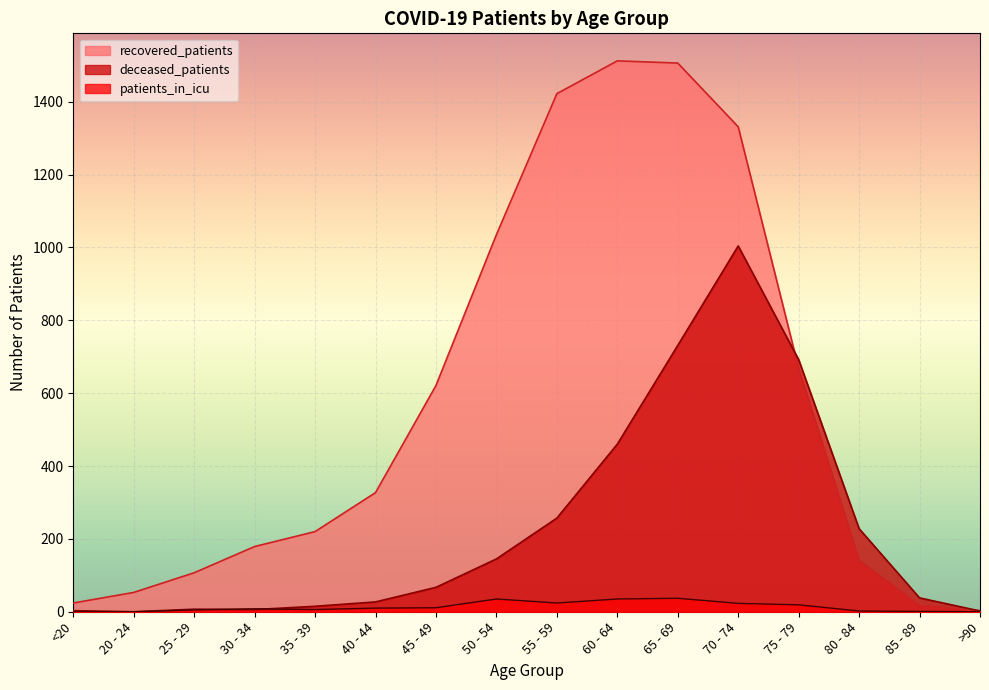

The value of patients_in_icu at 45 - 49 is 19. True or false?

False